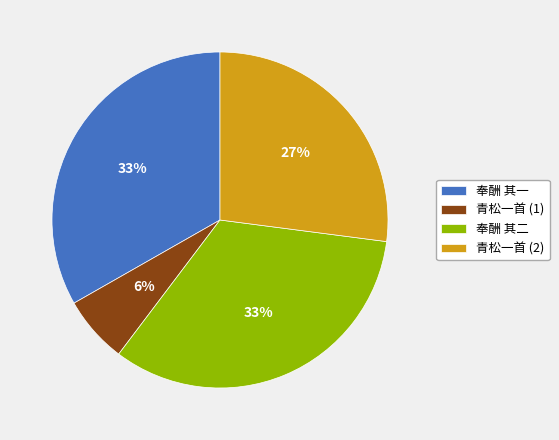

To the nearest percent, what portion does 青松一首 (2) represent?

27%